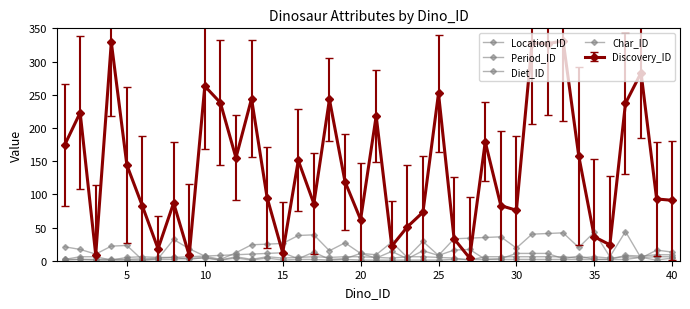

How many lines are shown in the chart?

5